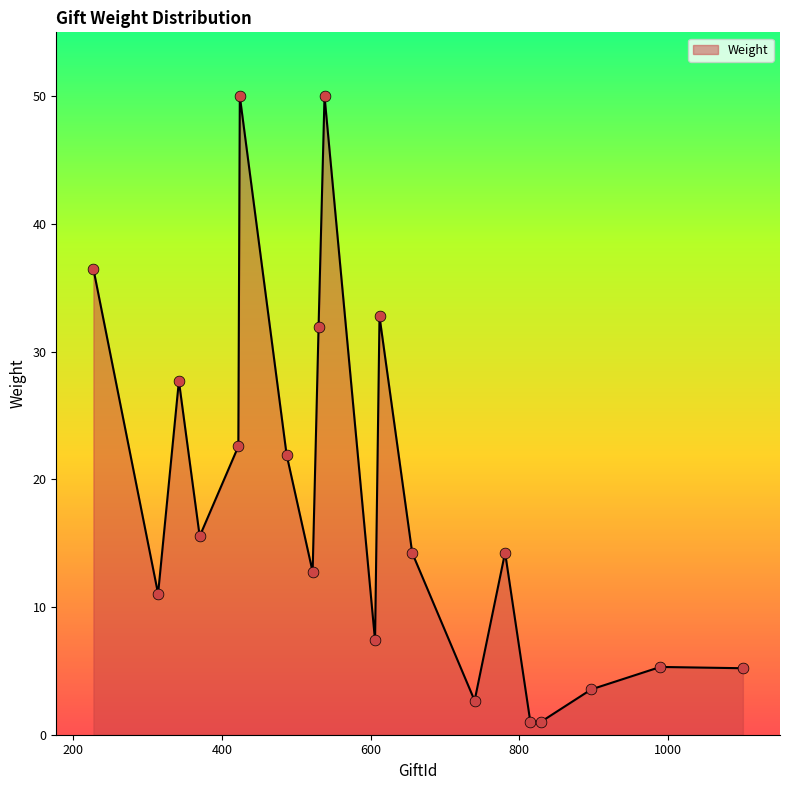

What is the greatest value displayed?

50.0